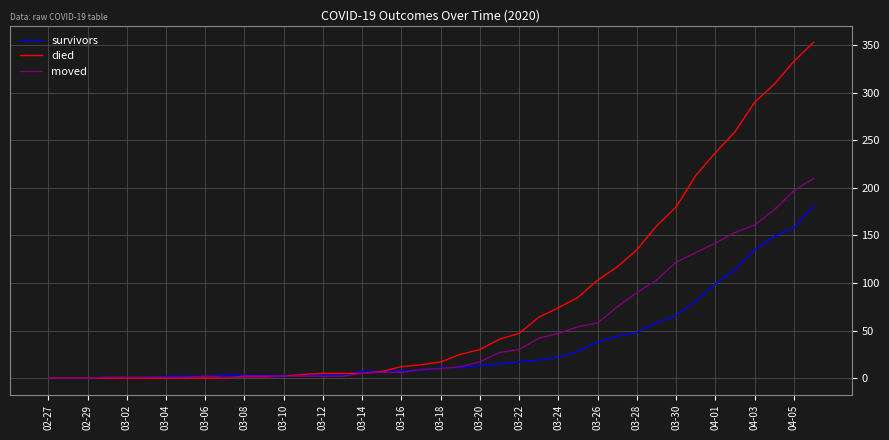

Which series has the largest range (max minus min)?

died